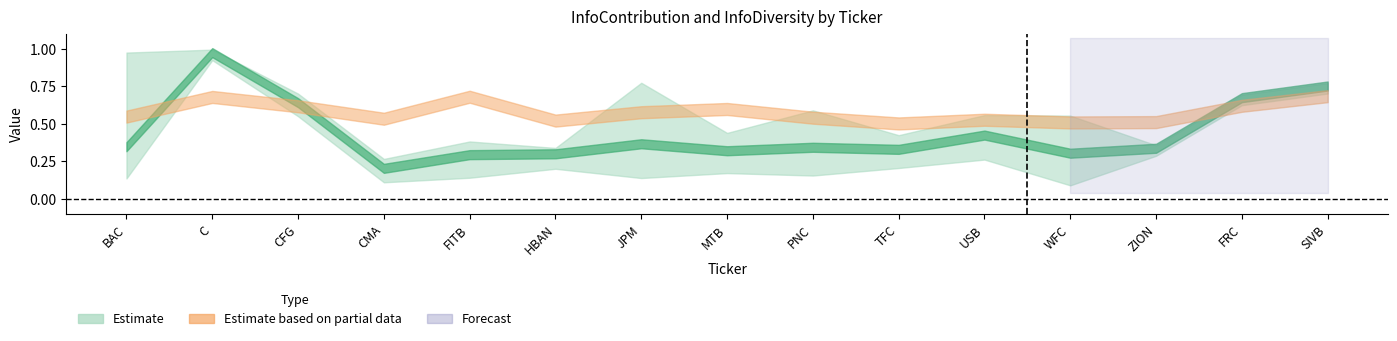

What is the lowest value of the InfoDiversity_mean series?

0.5